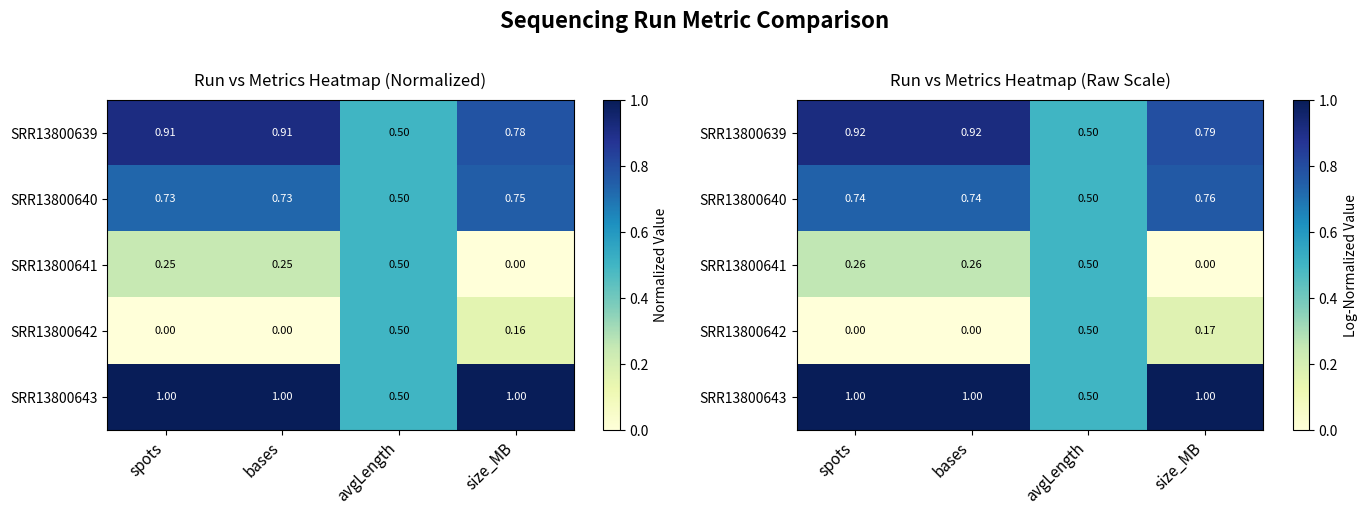

What is the total value across all series at bases?

2.9